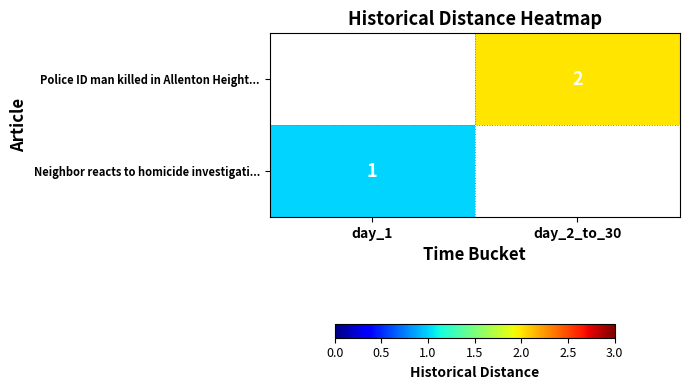

The value of Neighbor reacts to homicide investigati... at day_1 is 1. True or false?

True